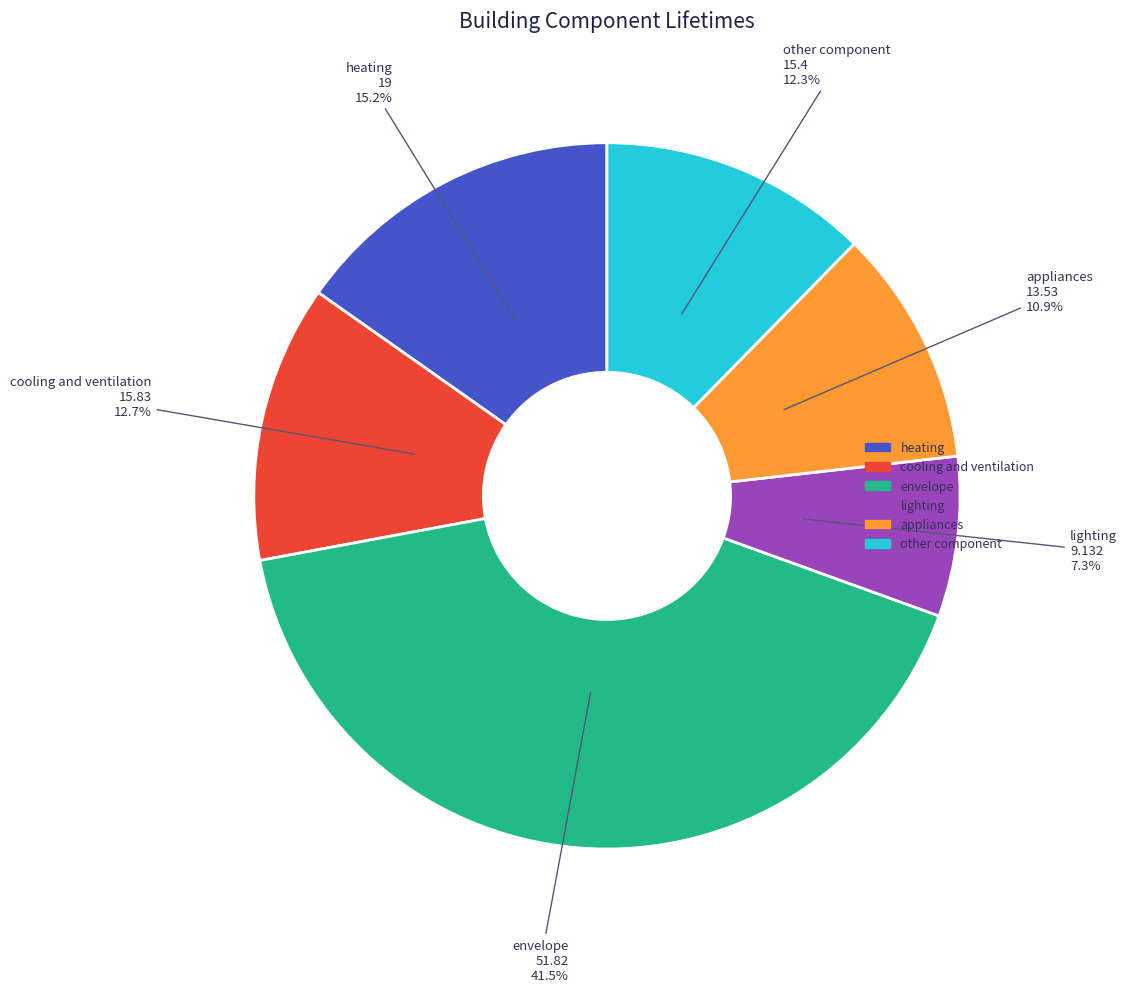

Is cooling and ventilation the majority of the pie?

No